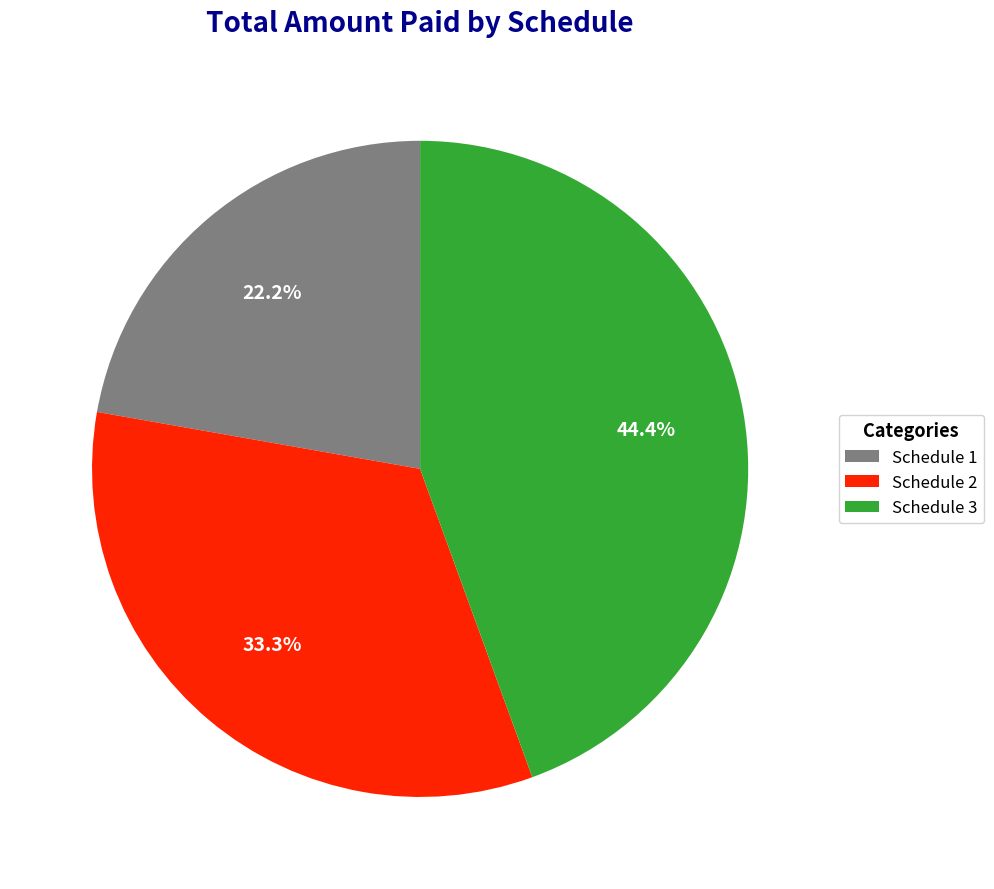

Is there a majority slice in this chart?

No